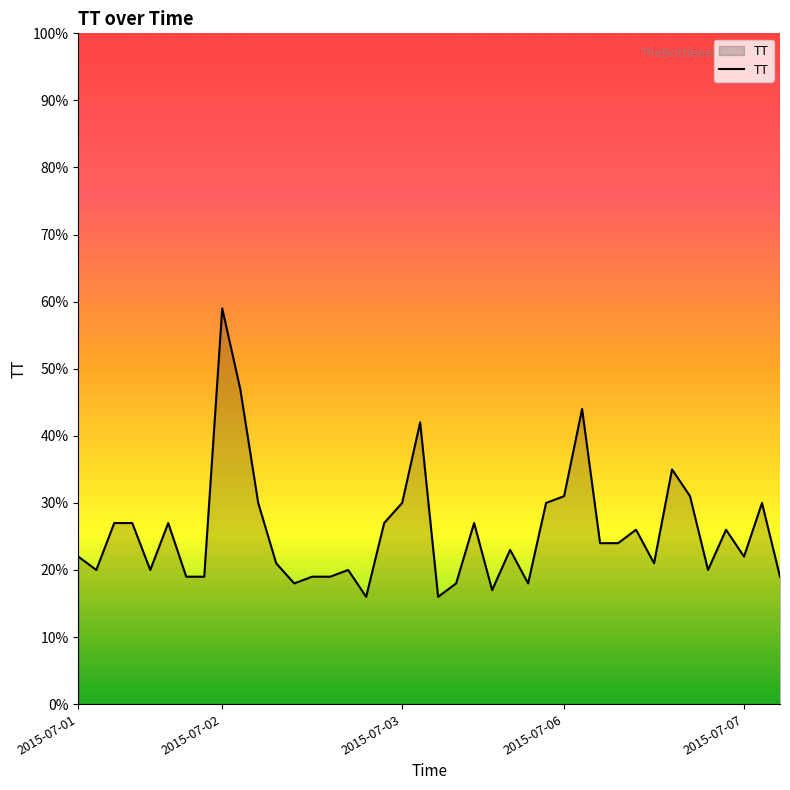

What is the minimum value shown in the chart?

16